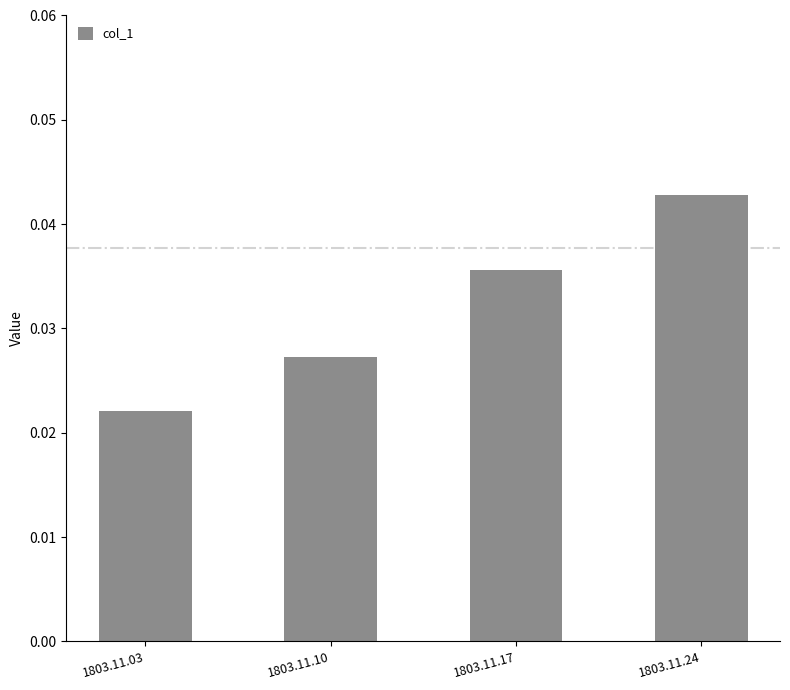

Where is the data nearest to the value 0?

1803.11.03